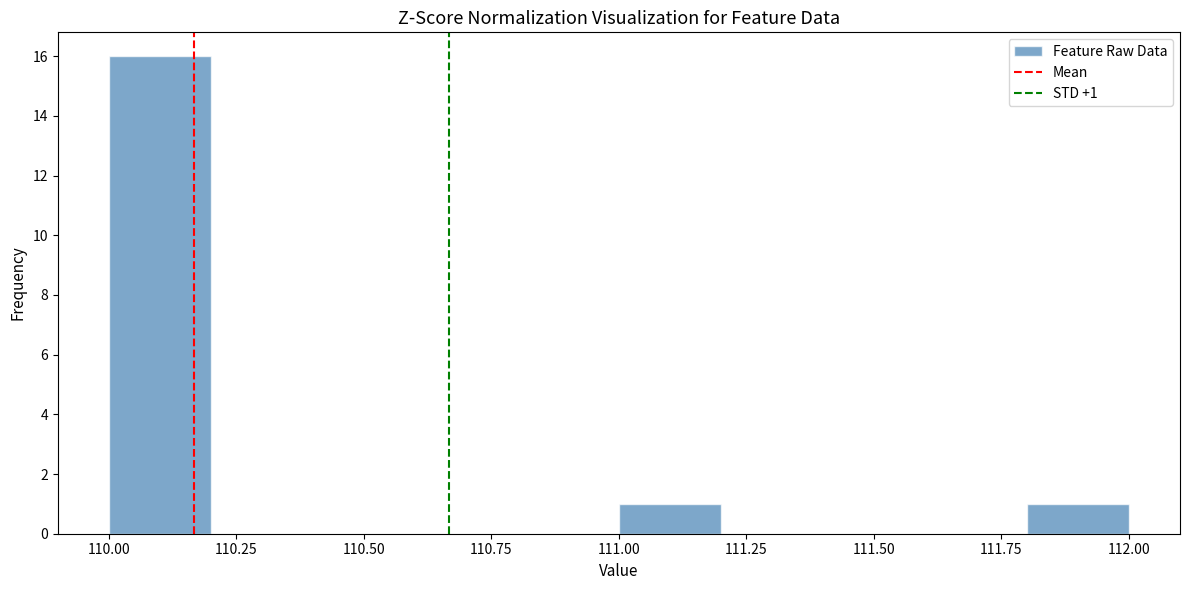

Over which range of the x-axis is the bar tallest?

110.0 to 110.2